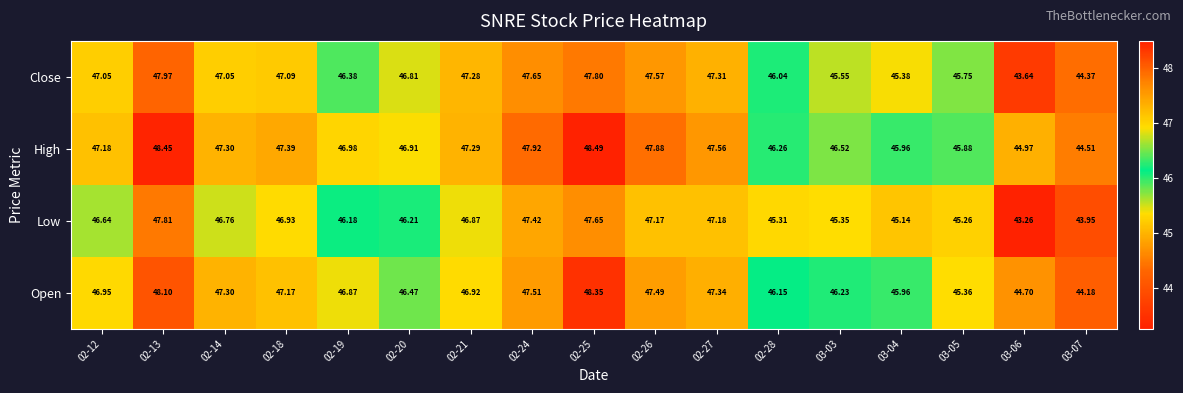

Which series has the largest range (max minus min)?

Low